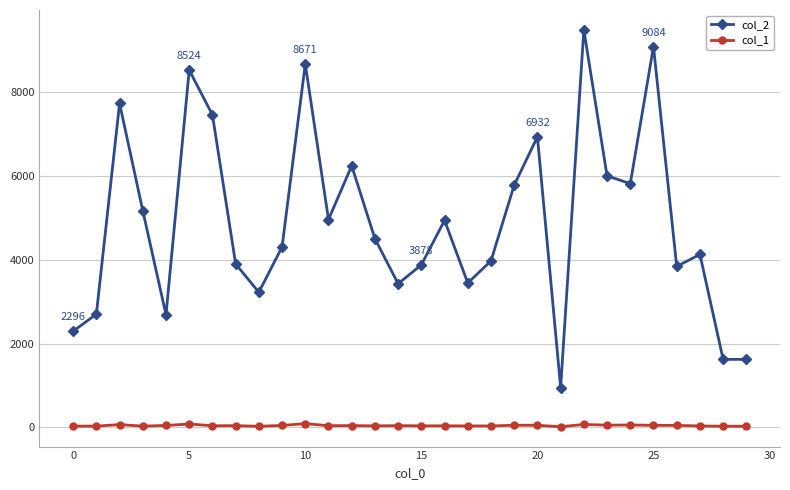

True or false: col_1 and col_2 cross at least once.

False